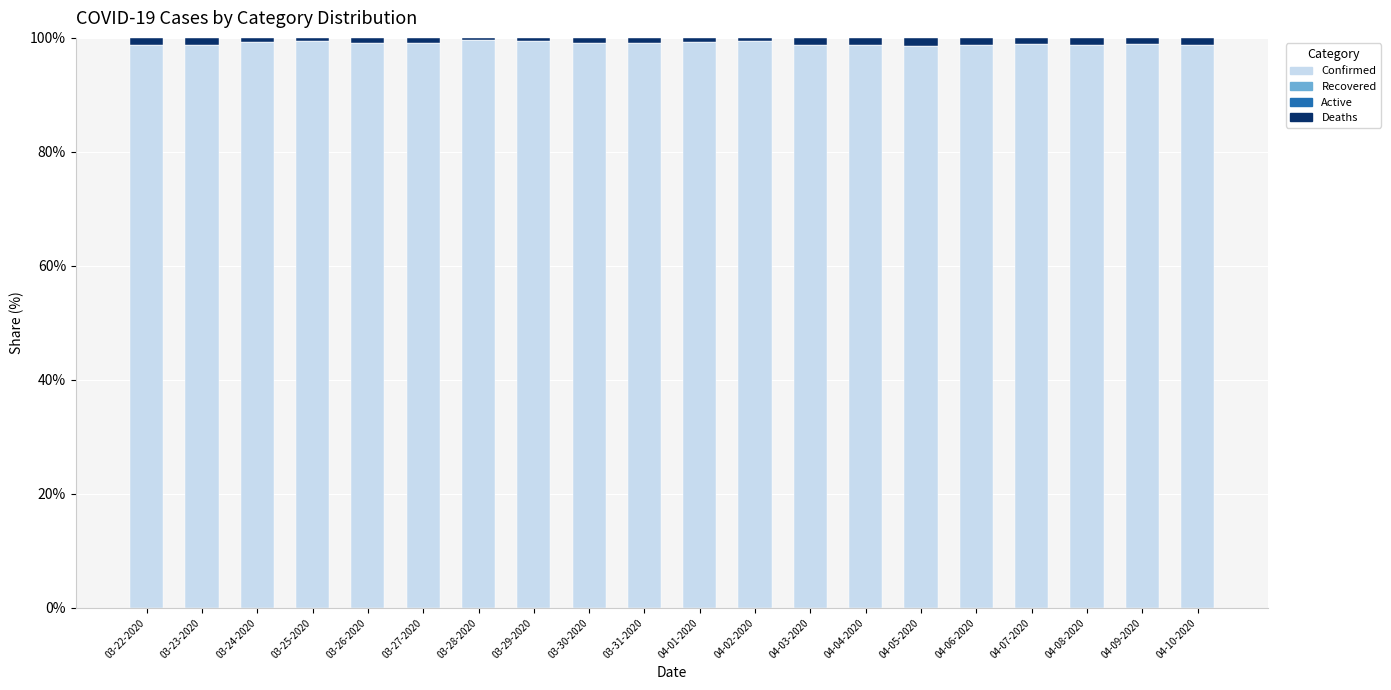

What is the minimum value for Confirmed?

98.6